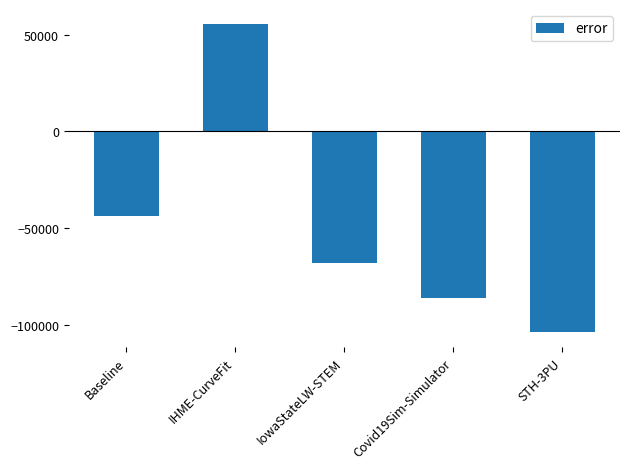

True or false: the data shows -25816.0 at IowaStateLW-STEM.

False